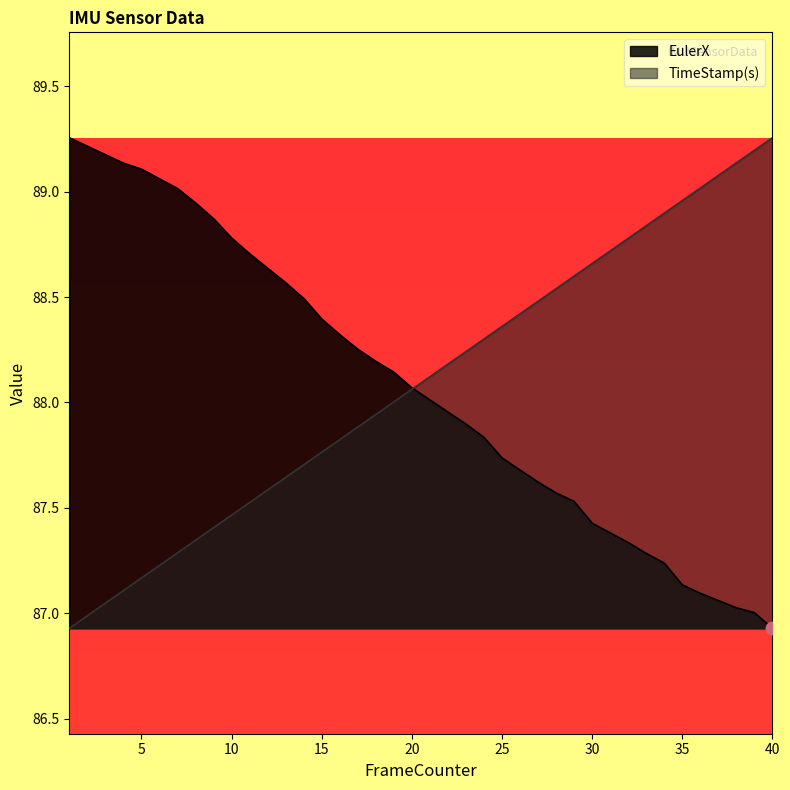

How many data points in EulerX are less than 88?

19